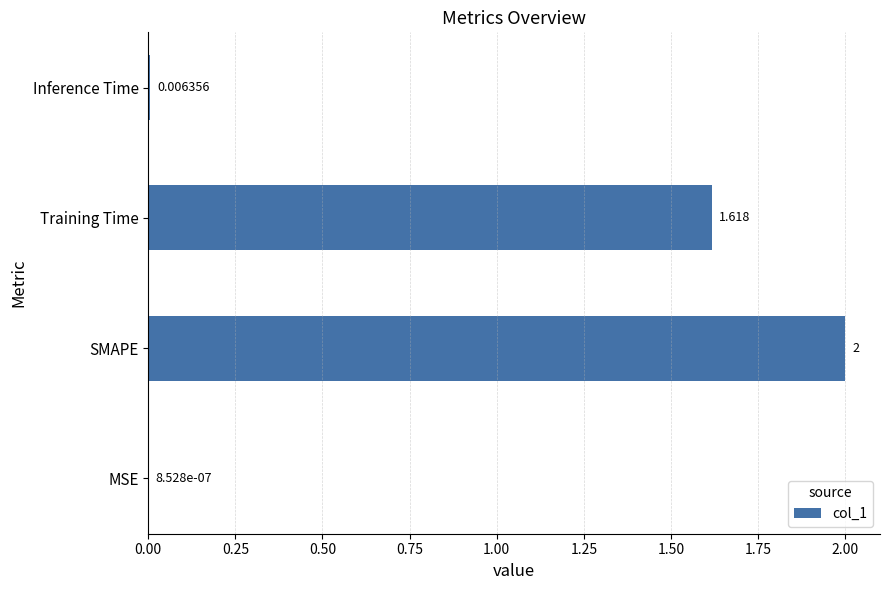

What is the greatest value displayed?

2.0